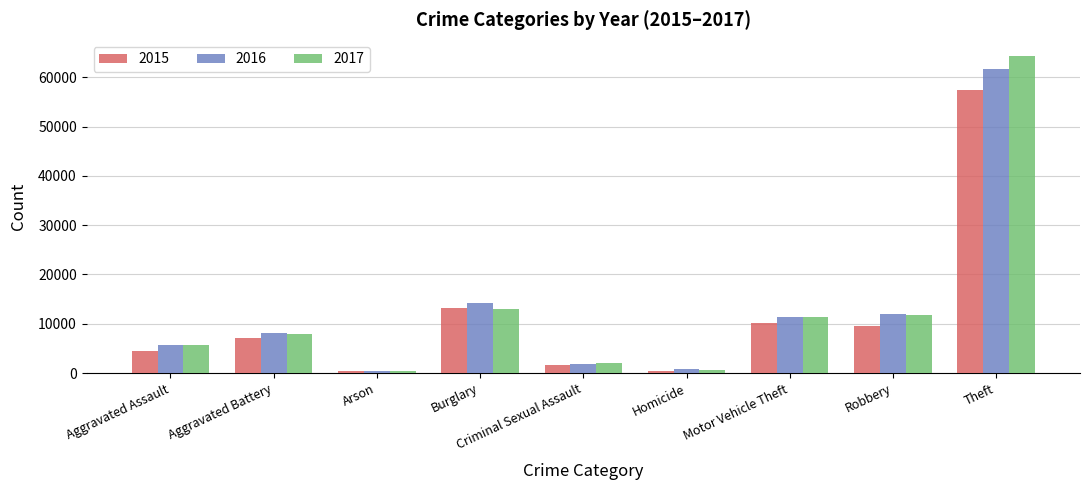

Is it true that 2015 equals 448 at Arson?

True